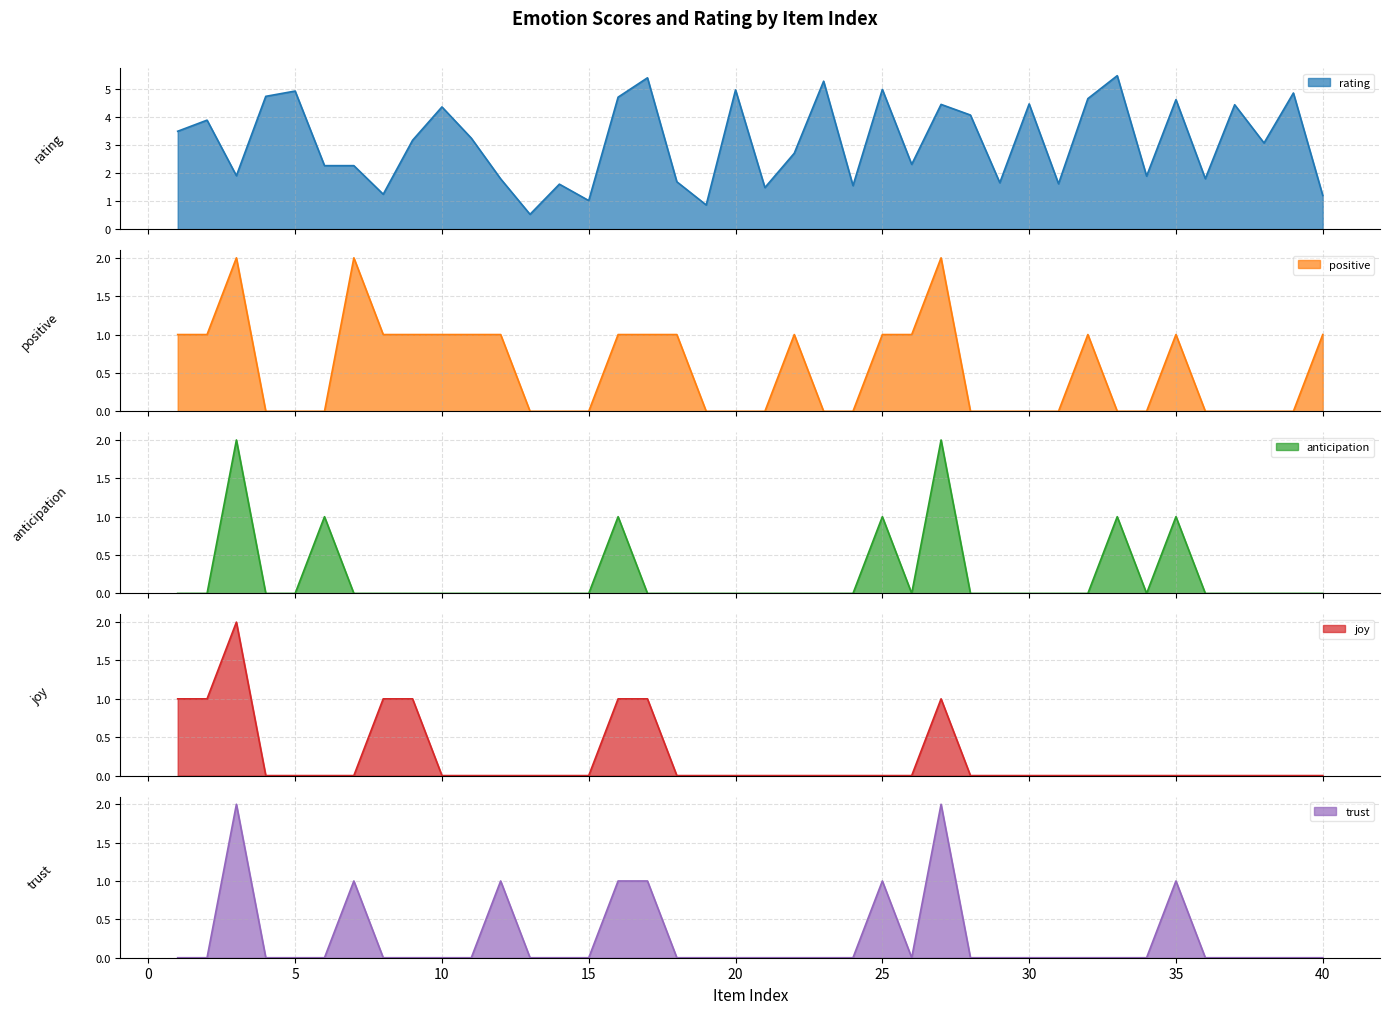

At which category does rating reach its first local peak?

2